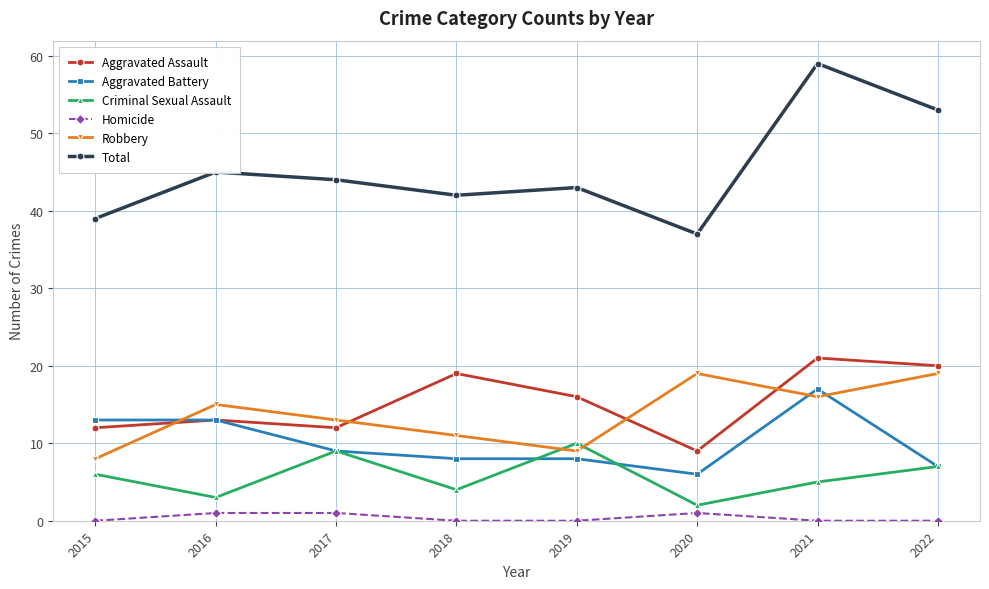

Between 2016 and 2018, which series saw the biggest shift?

Aggravated Assault